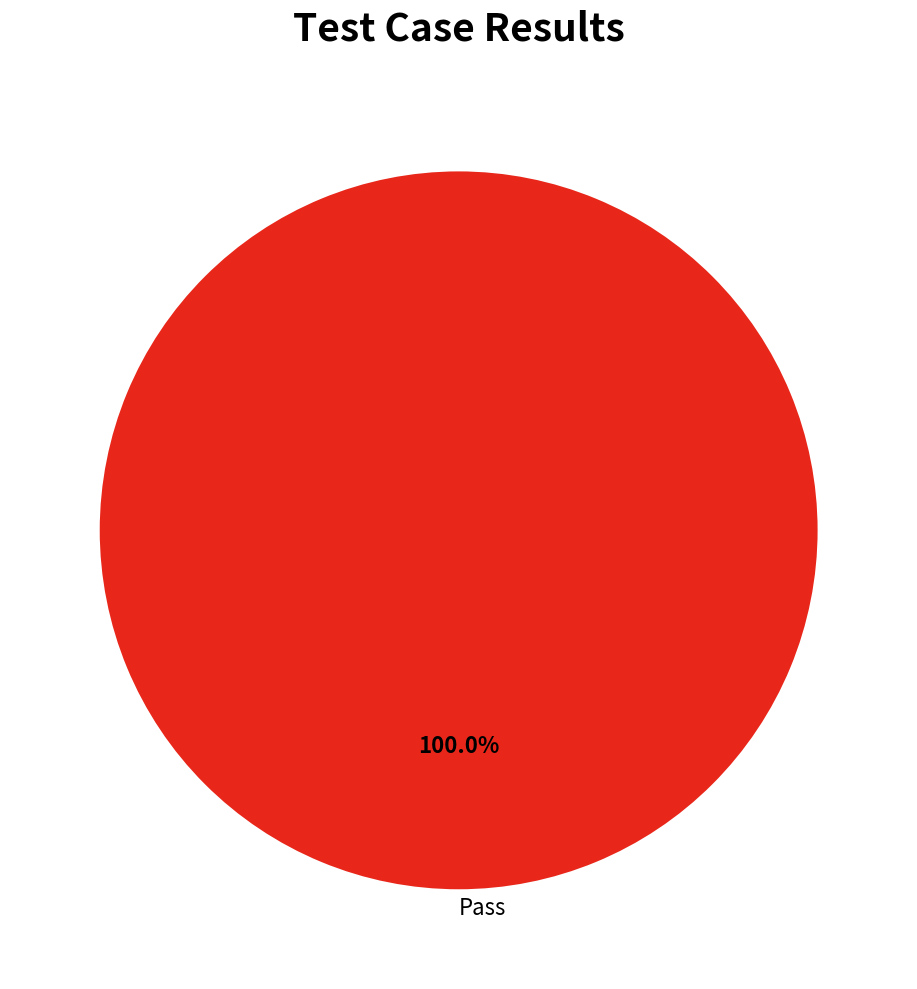

Which slice represents more than half of the pie?

Pass